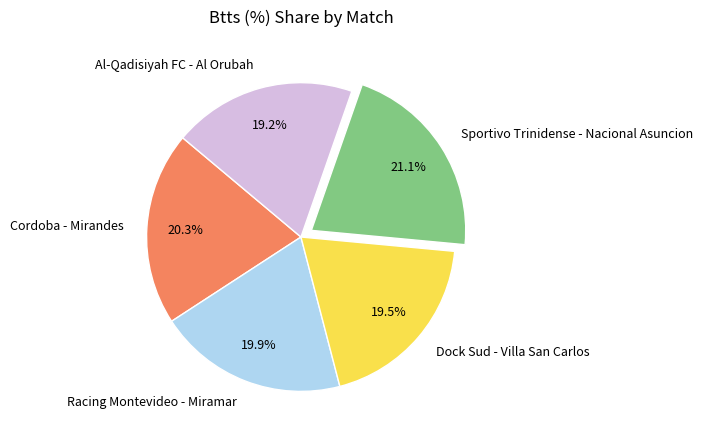

What percentage do Al-Qadisiyah FC - Al Orubah and Racing Montevideo - Miramar together represent?

39.1%